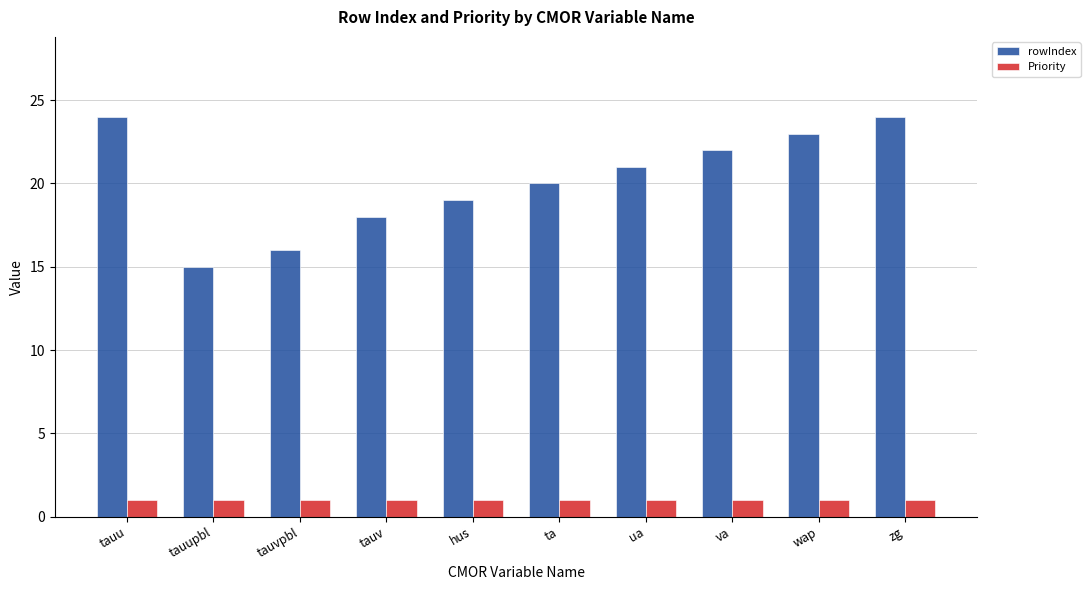

At tauv, list the series in order from largest to smallest.

rowIndex, Priority